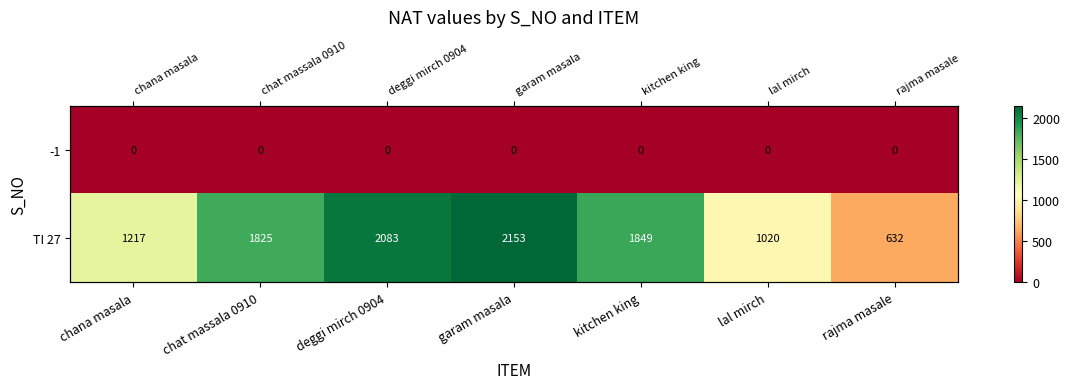

Which series has the widest spread of values?

TI 27